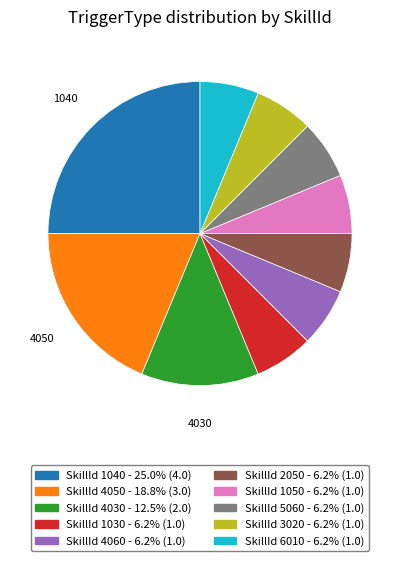

Is there a majority slice in this chart?

No